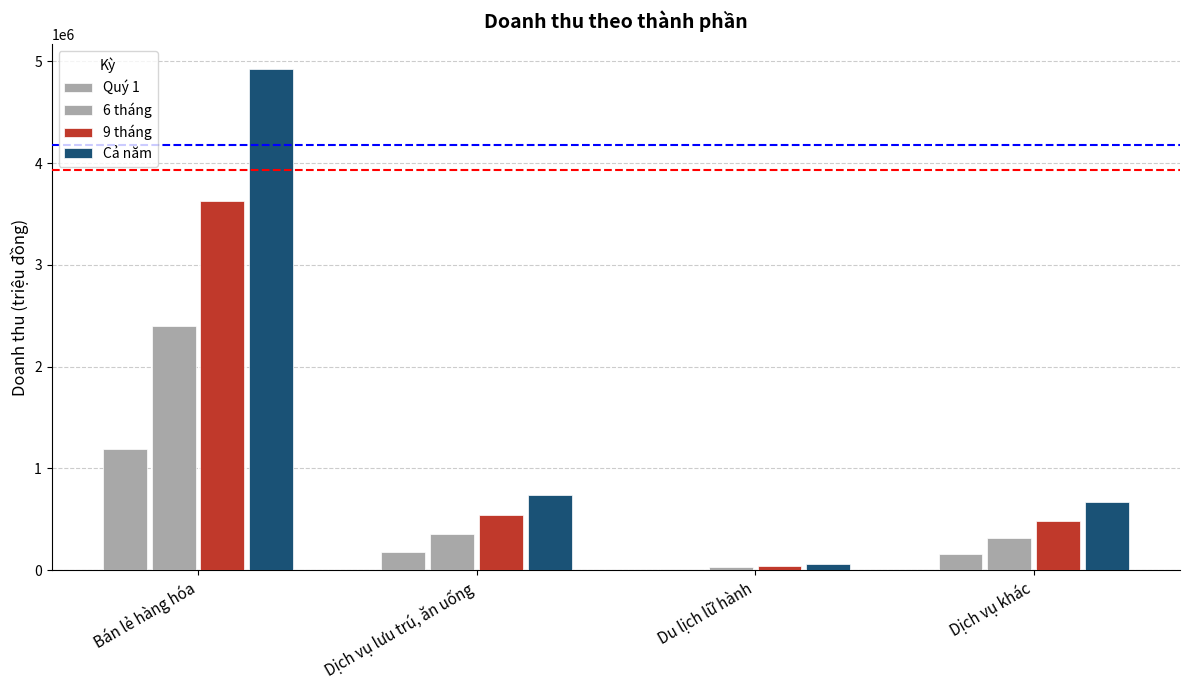

What is the label of the 3rd bar from the left?

Du lịch lữ hành